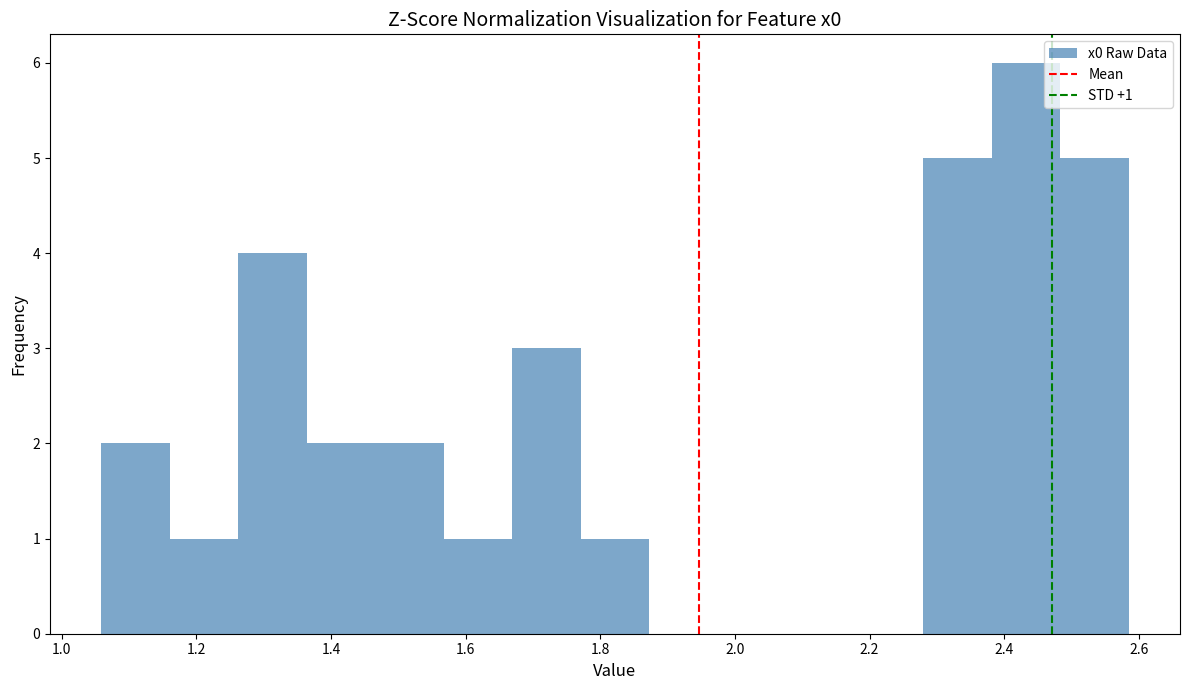

Which range on the x-axis has the tallest bar?

2.38 to 2.48